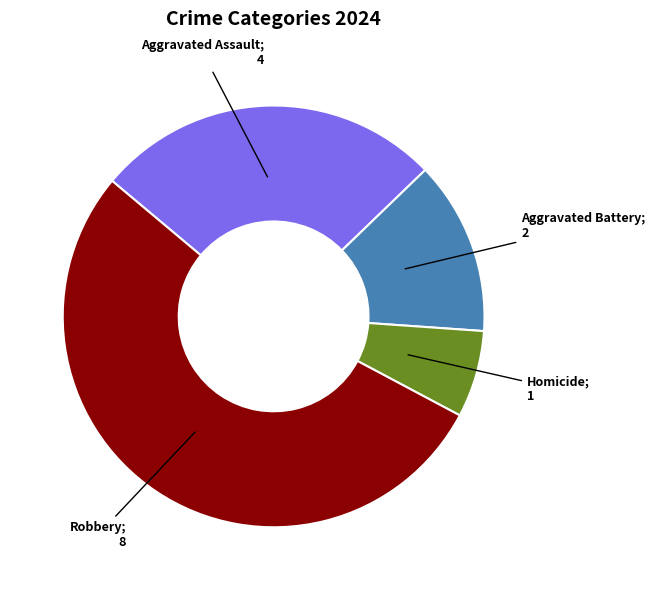

Is there any slice that represents more than half of the pie?

Yes